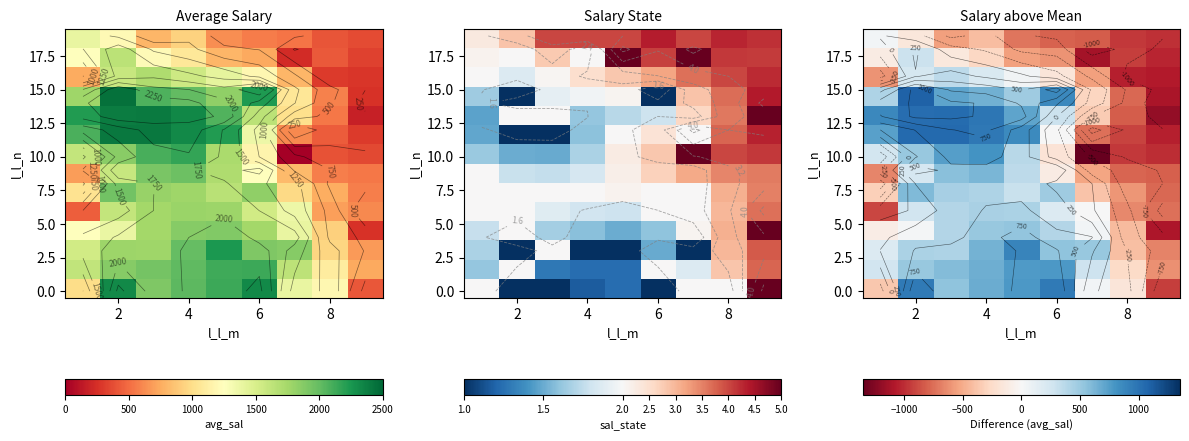

How many categories are shown in the chart?

9